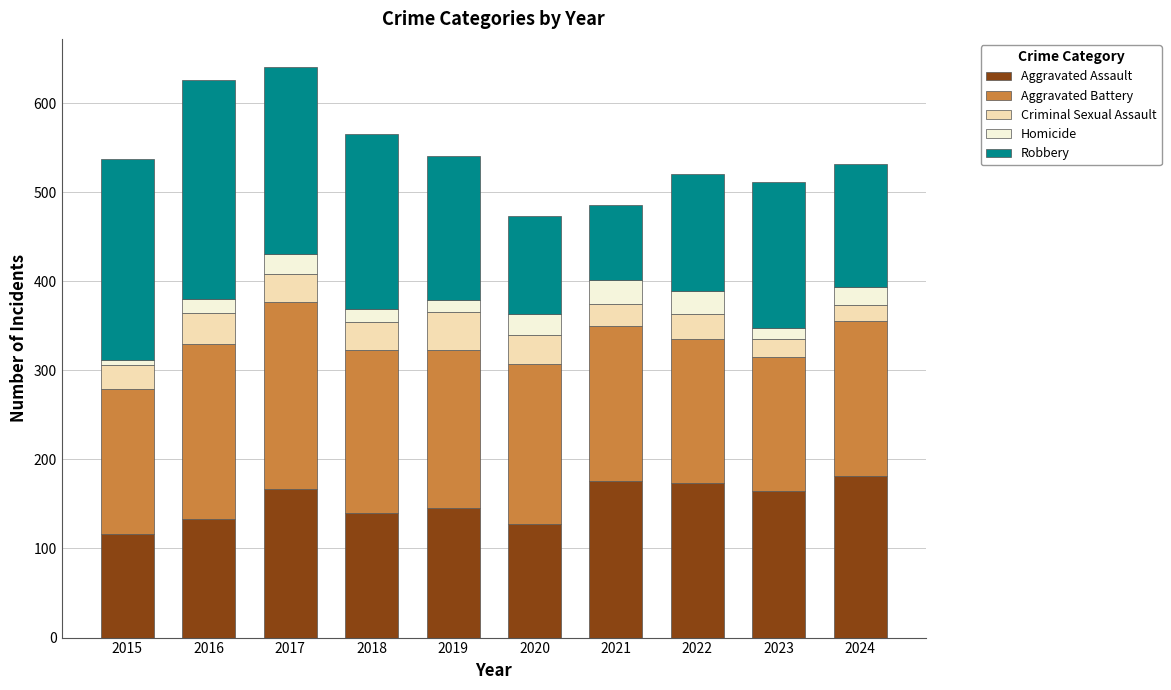

What is the lowest value of the Aggravated Assault series?

116